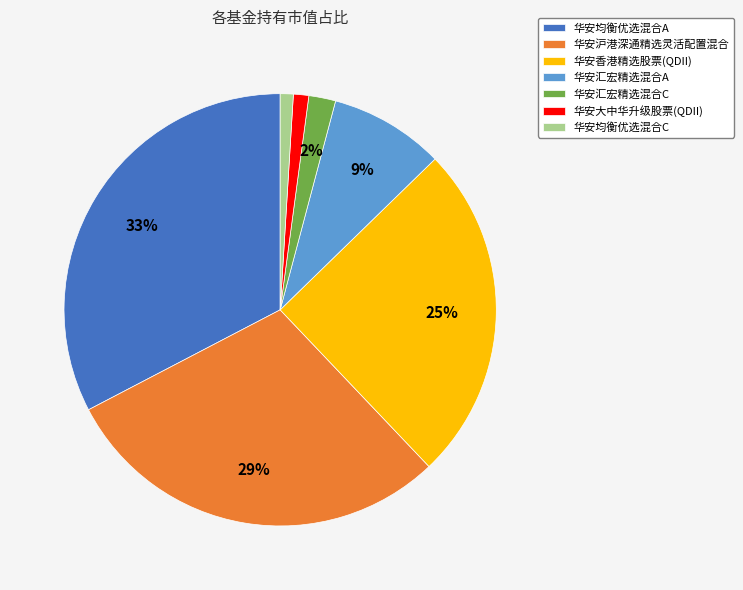

Is 华安汇宏精选混合C the majority of the pie?

No